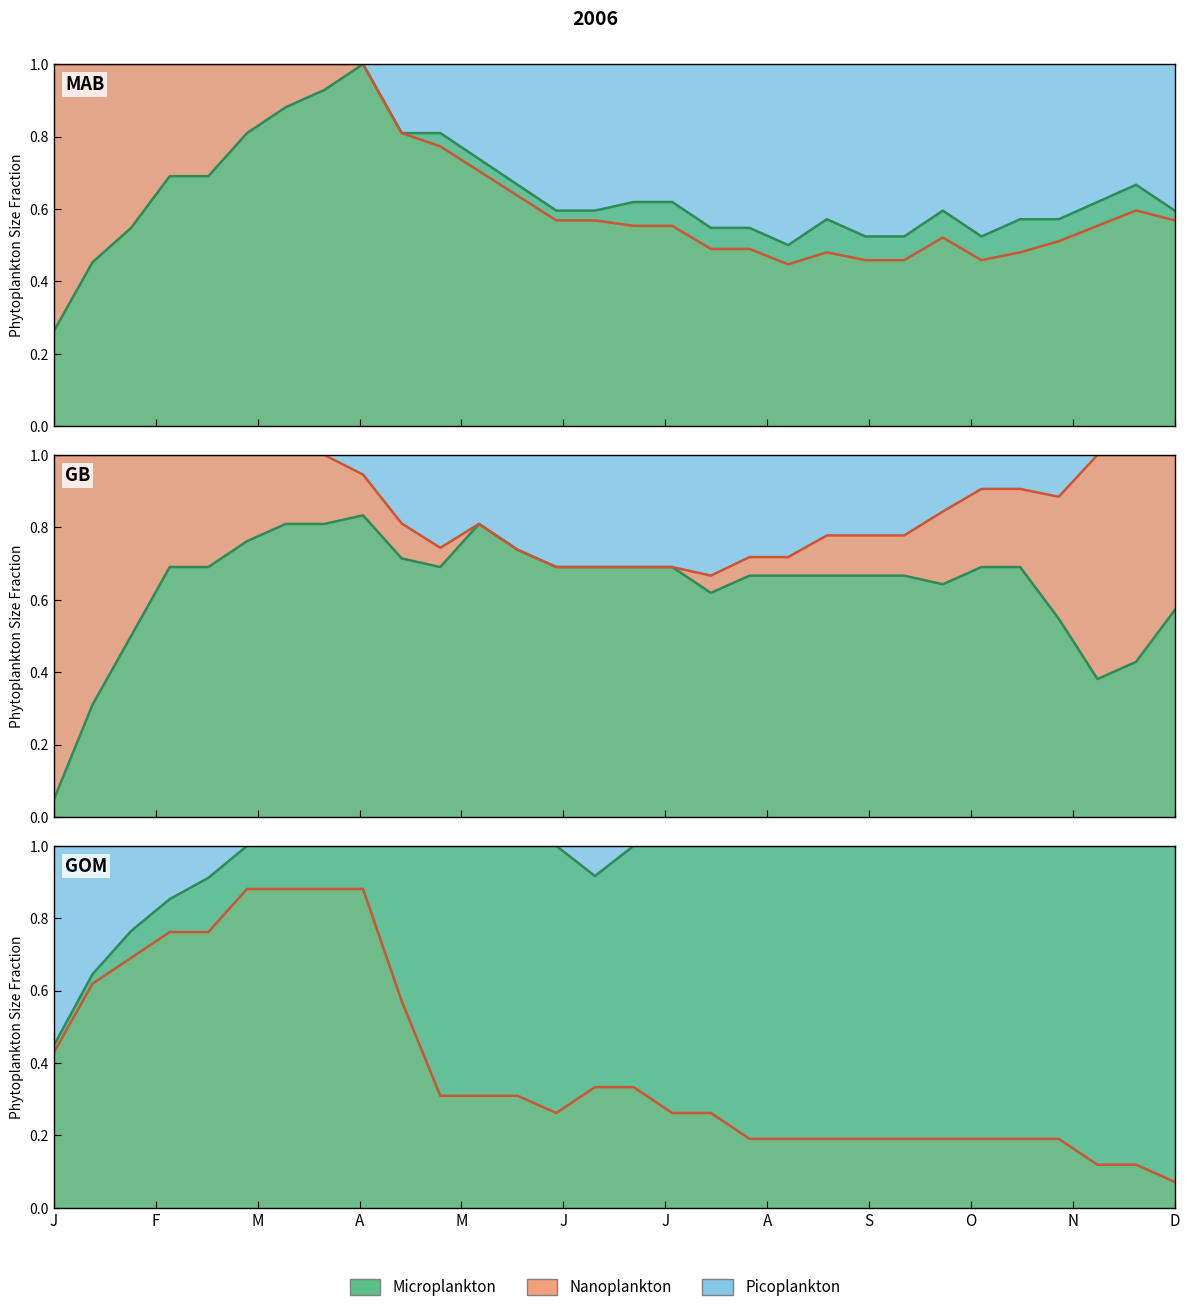

What is the value of the Nanoplankton point at the 23rd from the left?

0.5